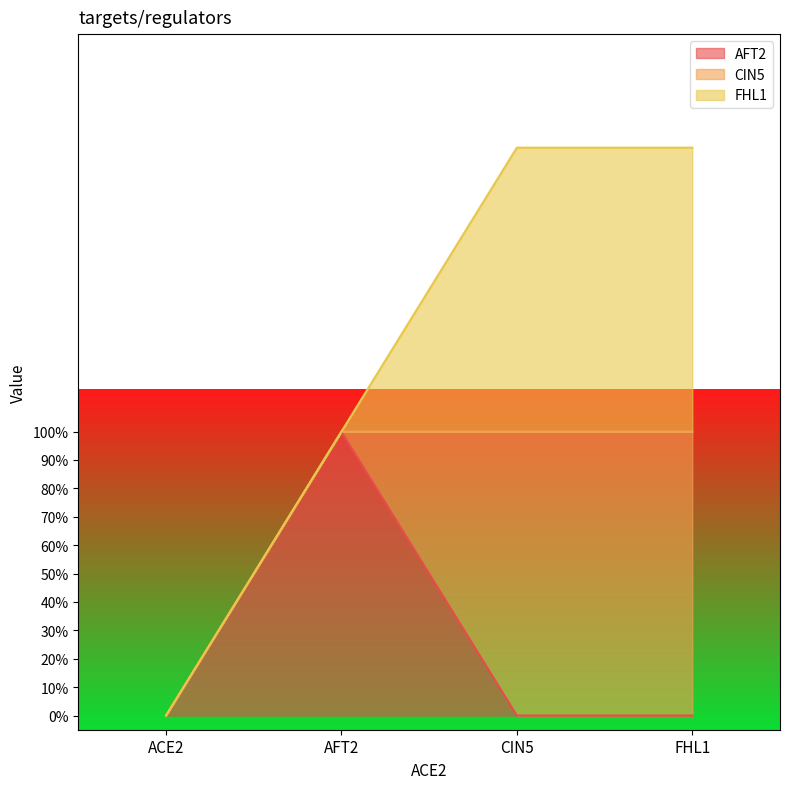

What is the label of the 3rd point from the right?

AFT2